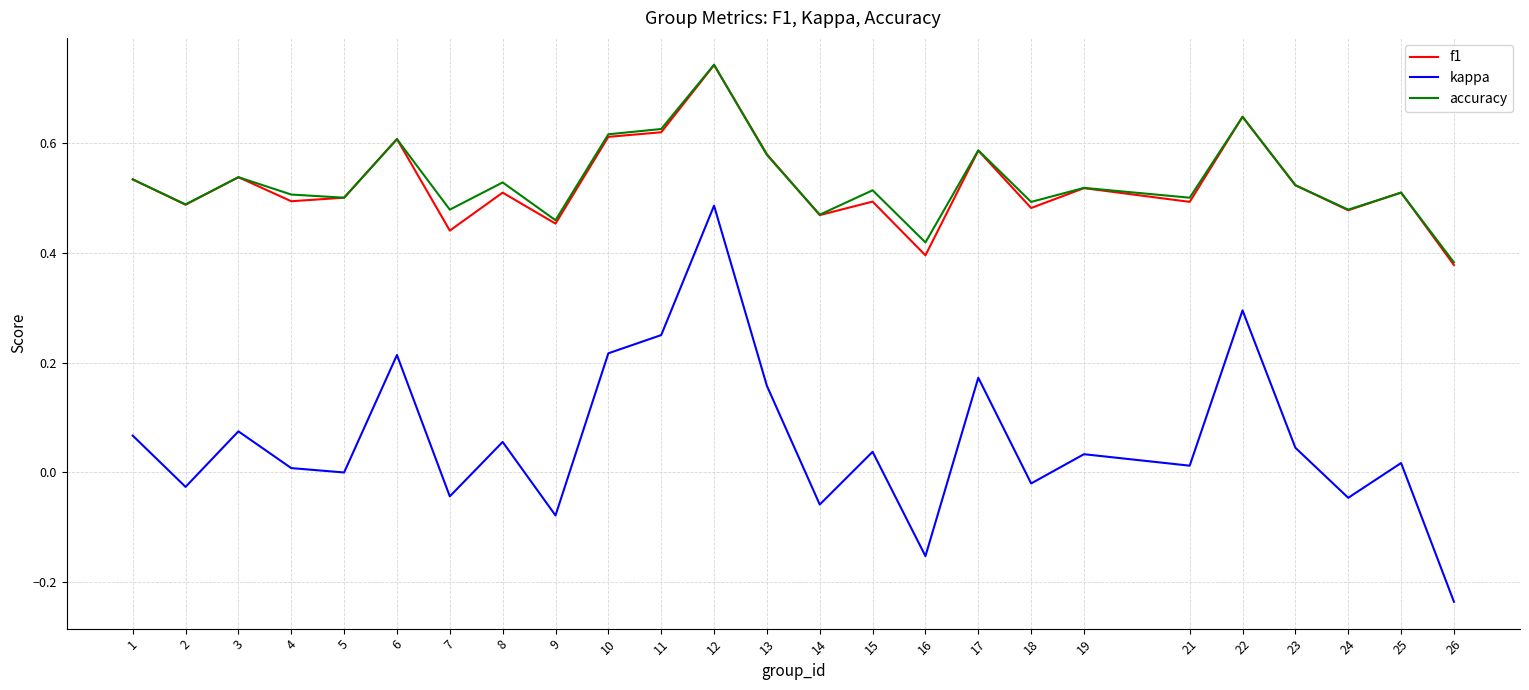

Between 14 and 24, which series saw the biggest shift?

kappa